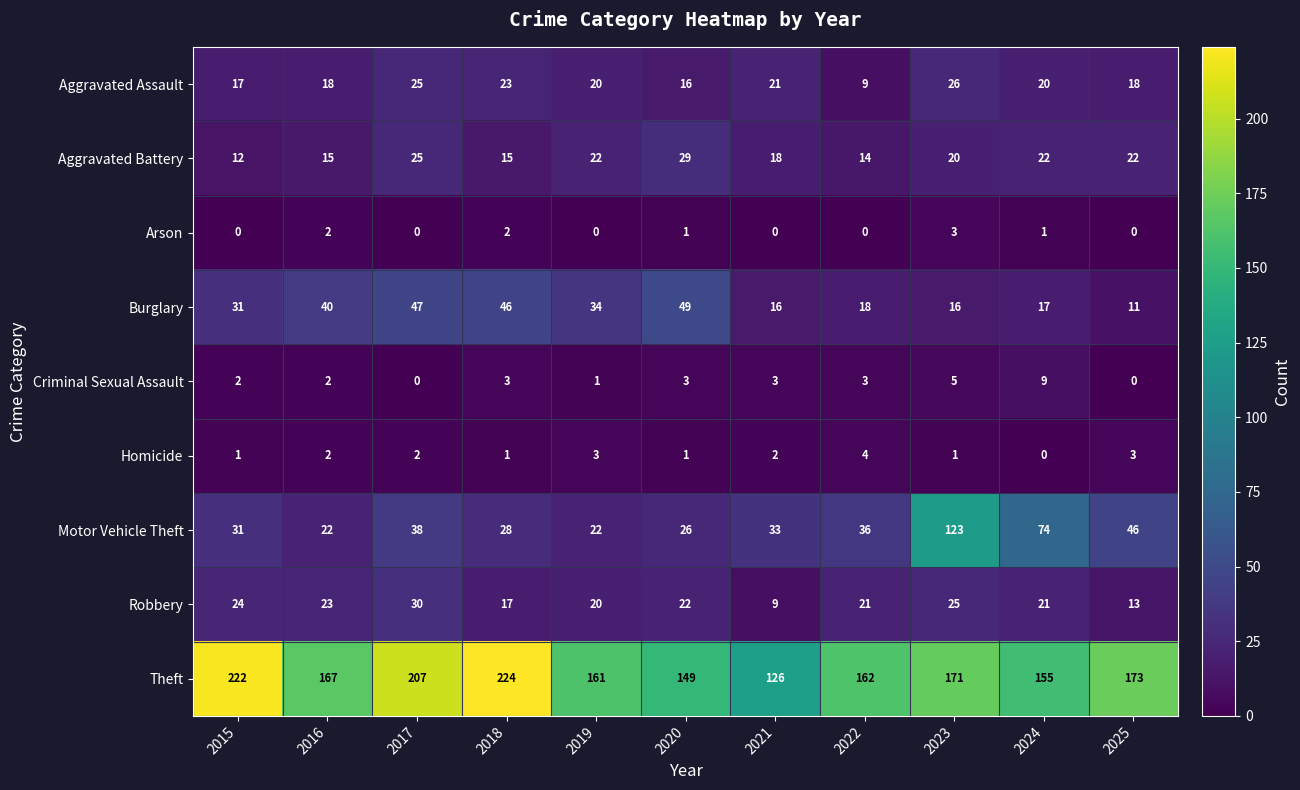

The value of Robbery at 2019 is 20. True or false?

True